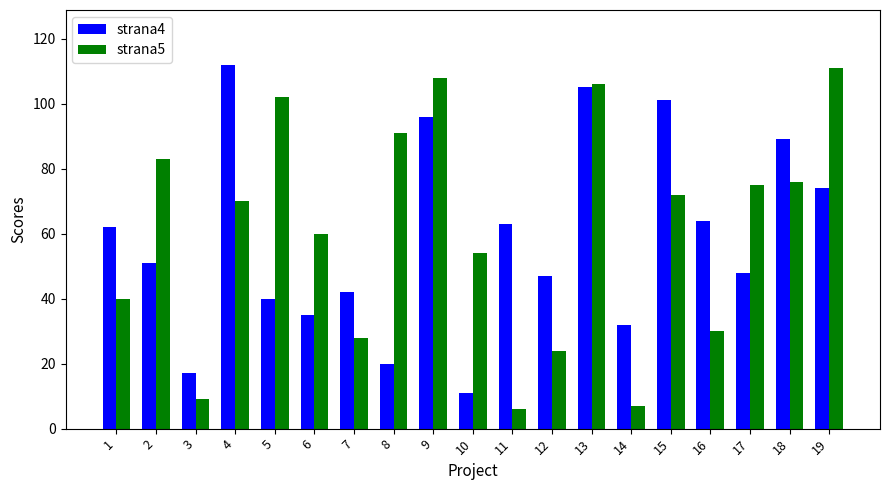

What is the maximum value shown in the chart?

112